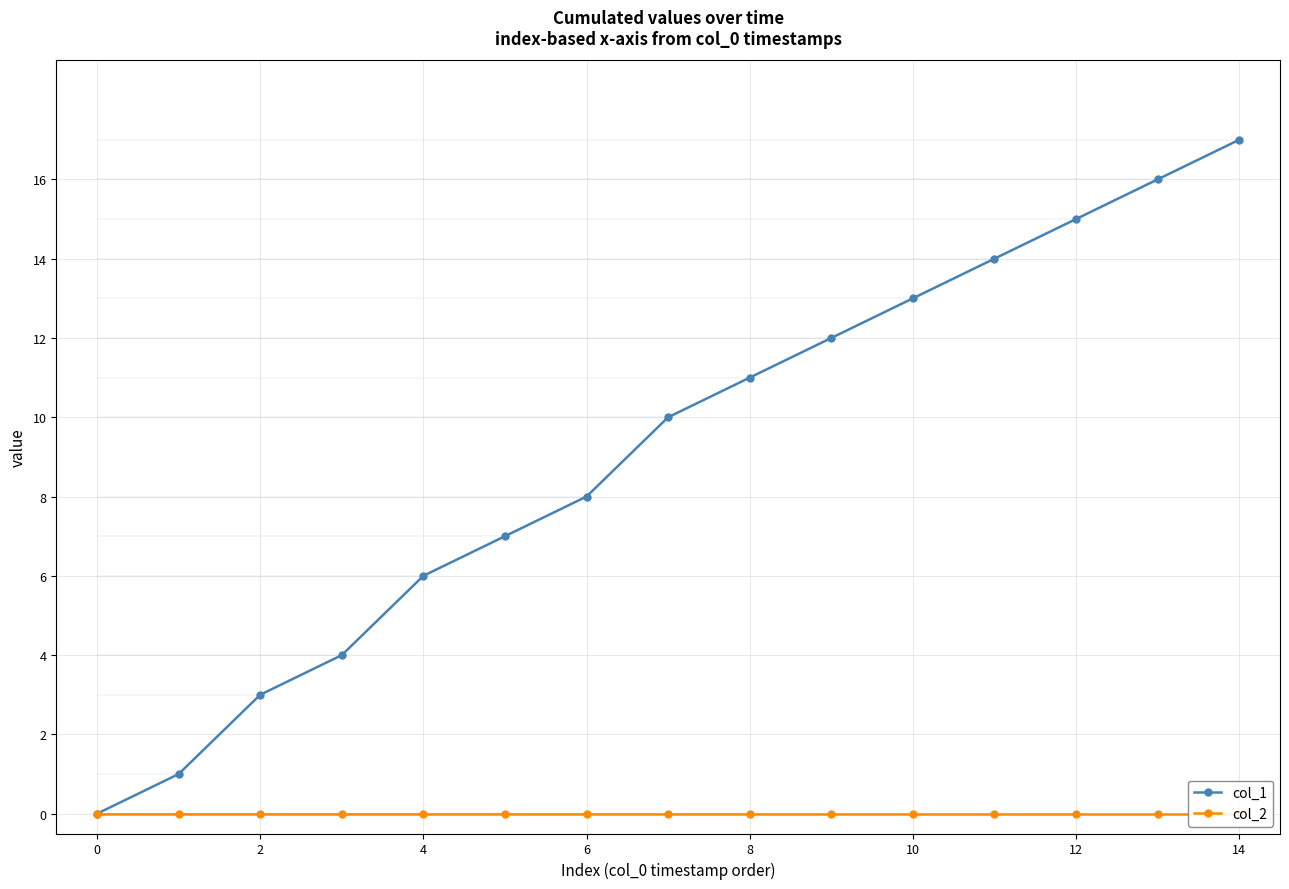

Which series has the largest range (max minus min)?

col_1